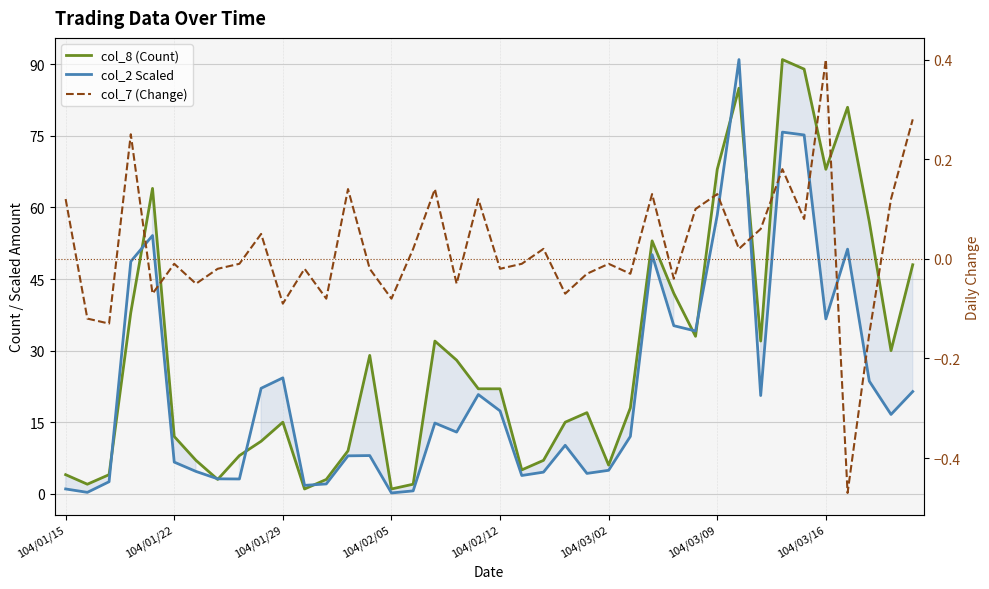

The col_8 (Count) series shows 146.0 at 33. True or false?

False